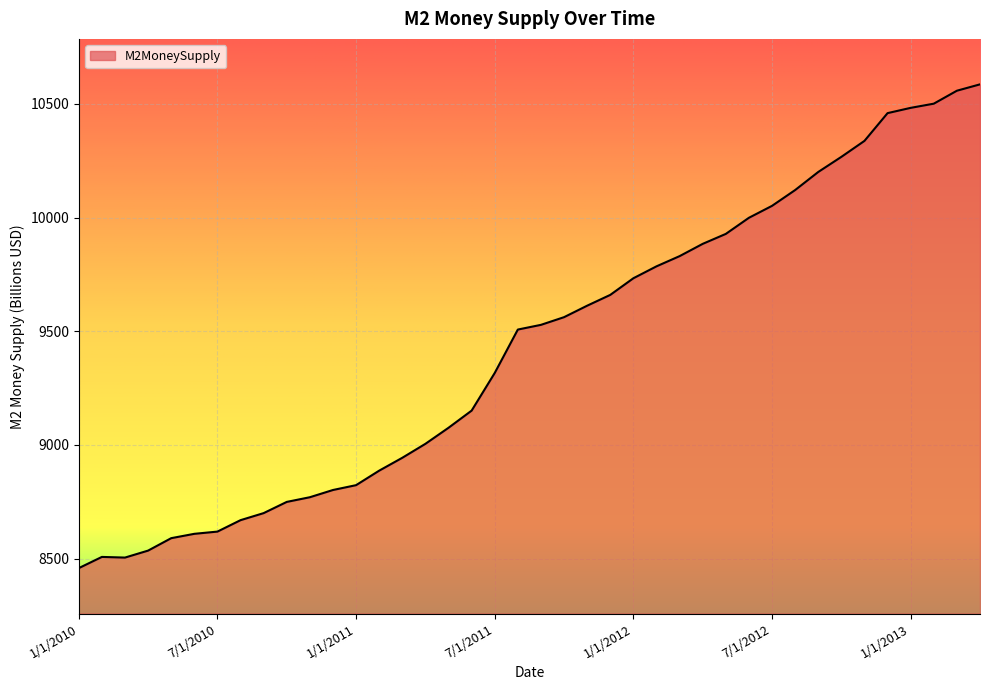

What is the maximum value shown in the chart?

10586.3